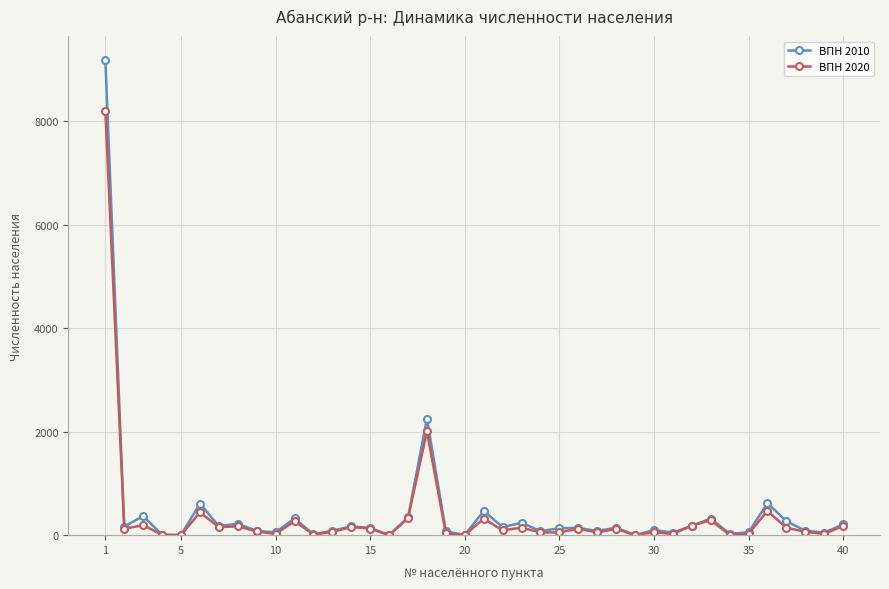

List the series in order of their peak value, lowest first.

ВПН 2020, ВПН 2010